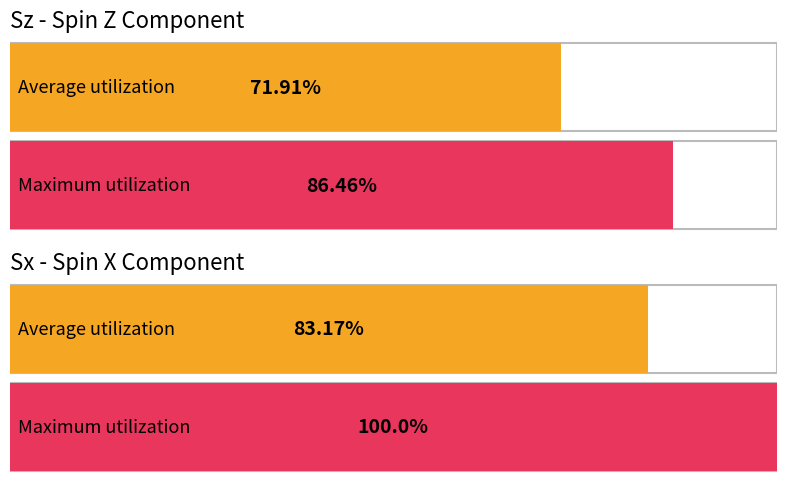

The value of <Sx> sampled values at 7000 is 0.3. True or false?

False